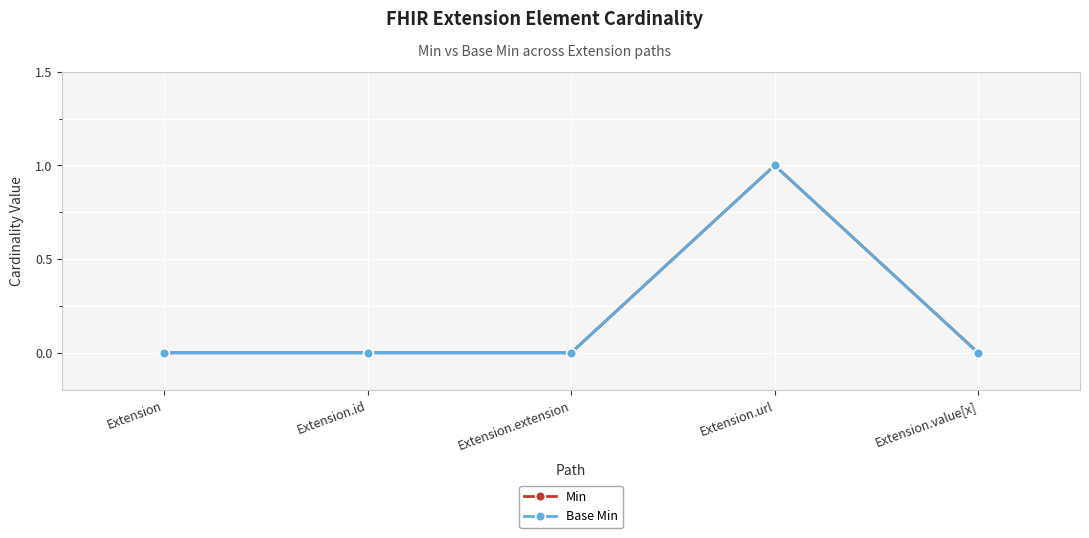

True or false: Min and Base Min intersect in this chart.

False